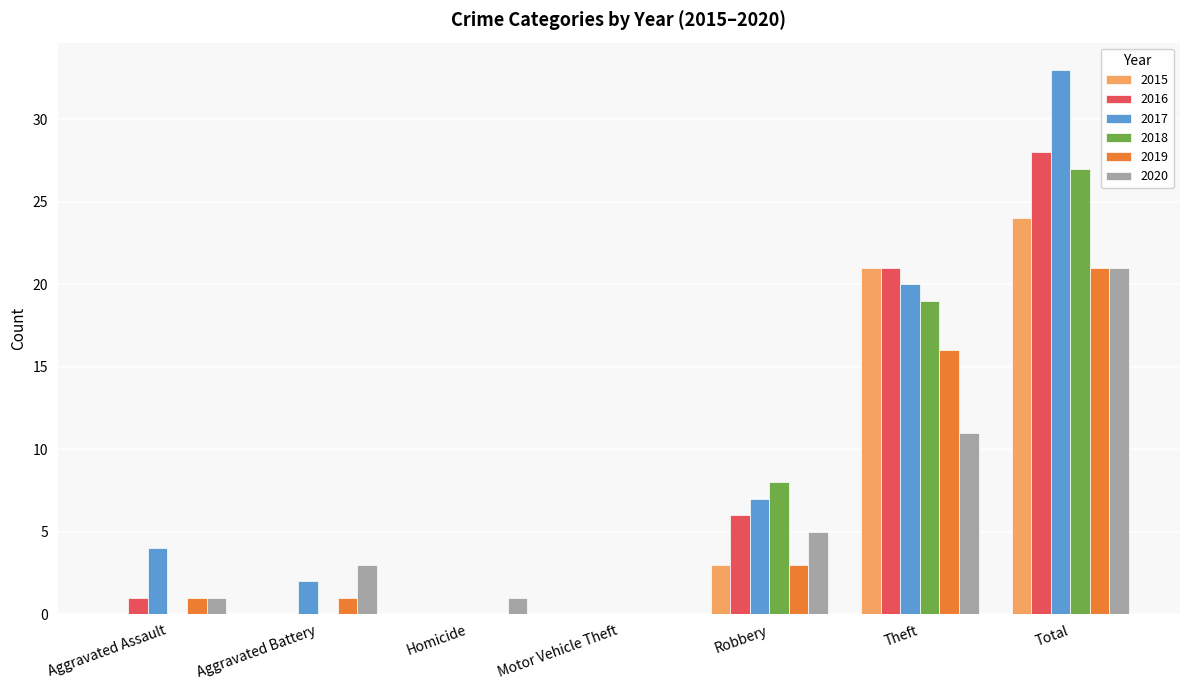

Which series has the largest range (max minus min)?

2017